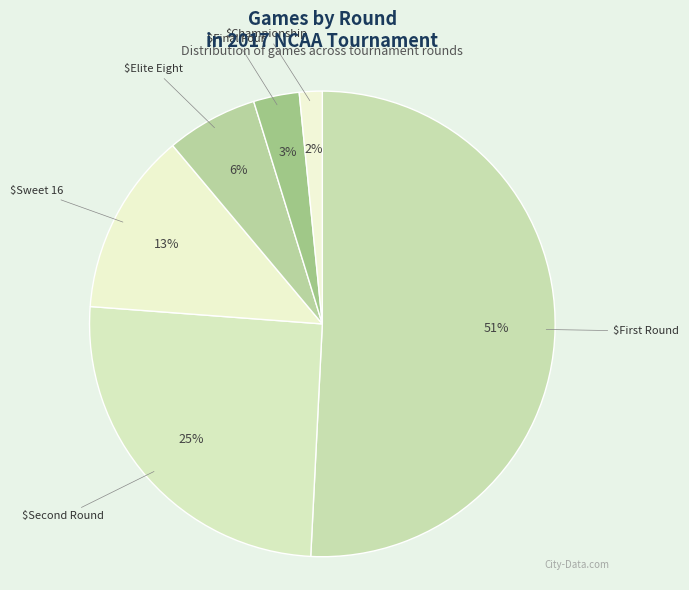

How many segments does this pie chart have?

6